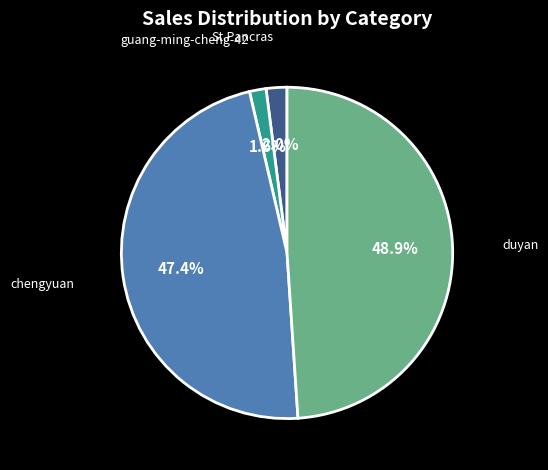

How many slices are in this pie chart?

4